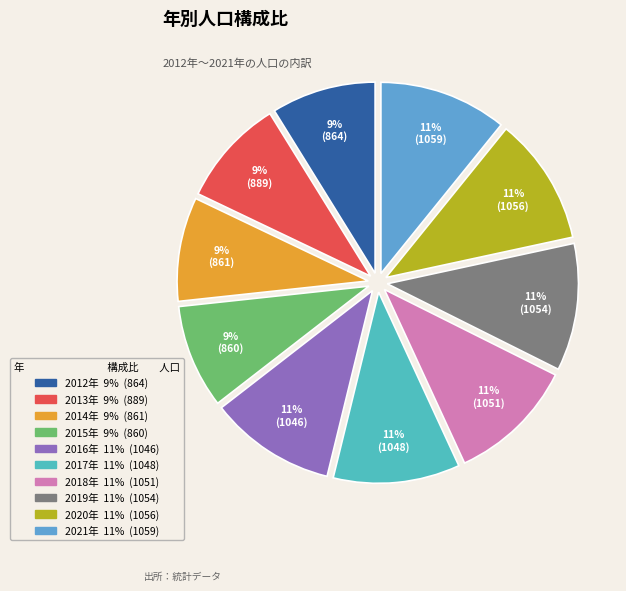

Count the number of slices in the pie.

10